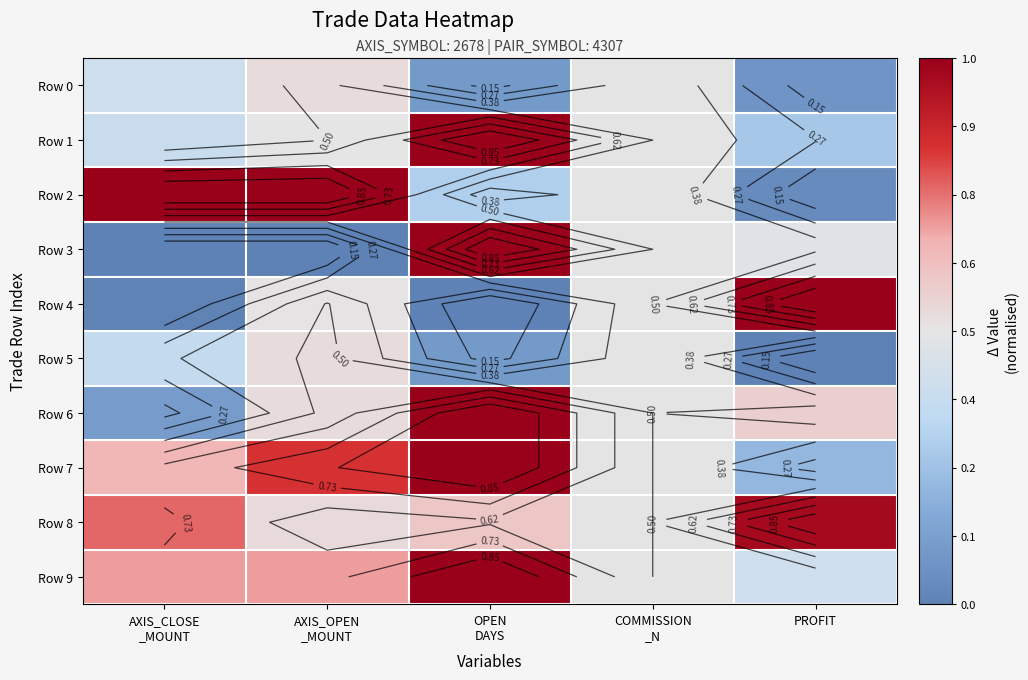

What is the difference between the Row 0 values at PROFIT and AXIS_OPEN _MOUNT?

0.5